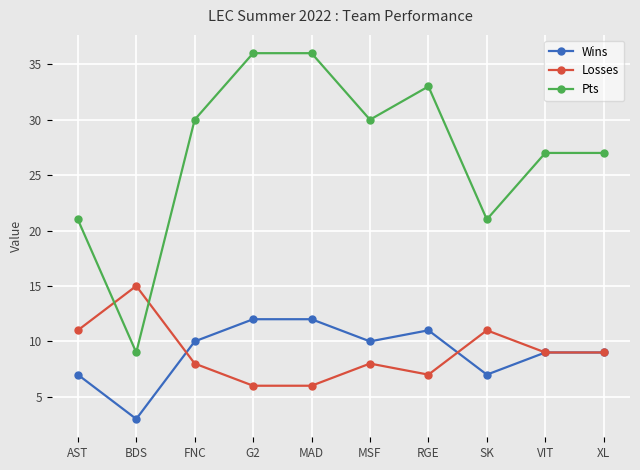

What is the difference between the highest and lowest values at SK?

14